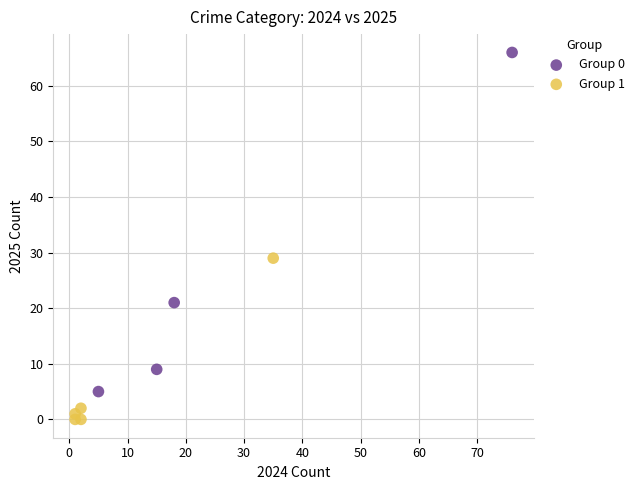

Which series contains the highest Y value?

Group 0